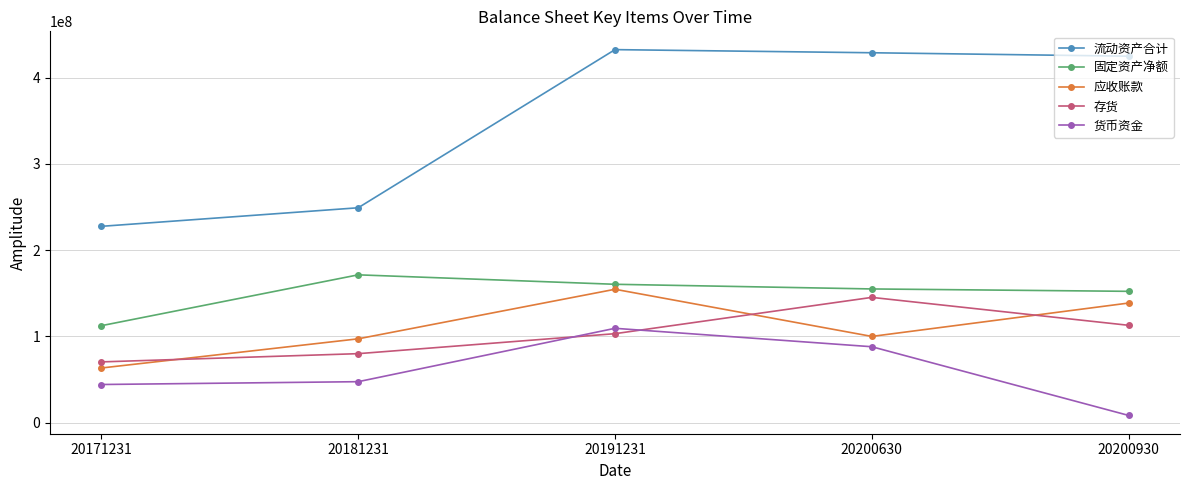

At which label does 应收账款 first exceed 99964914?

20191231